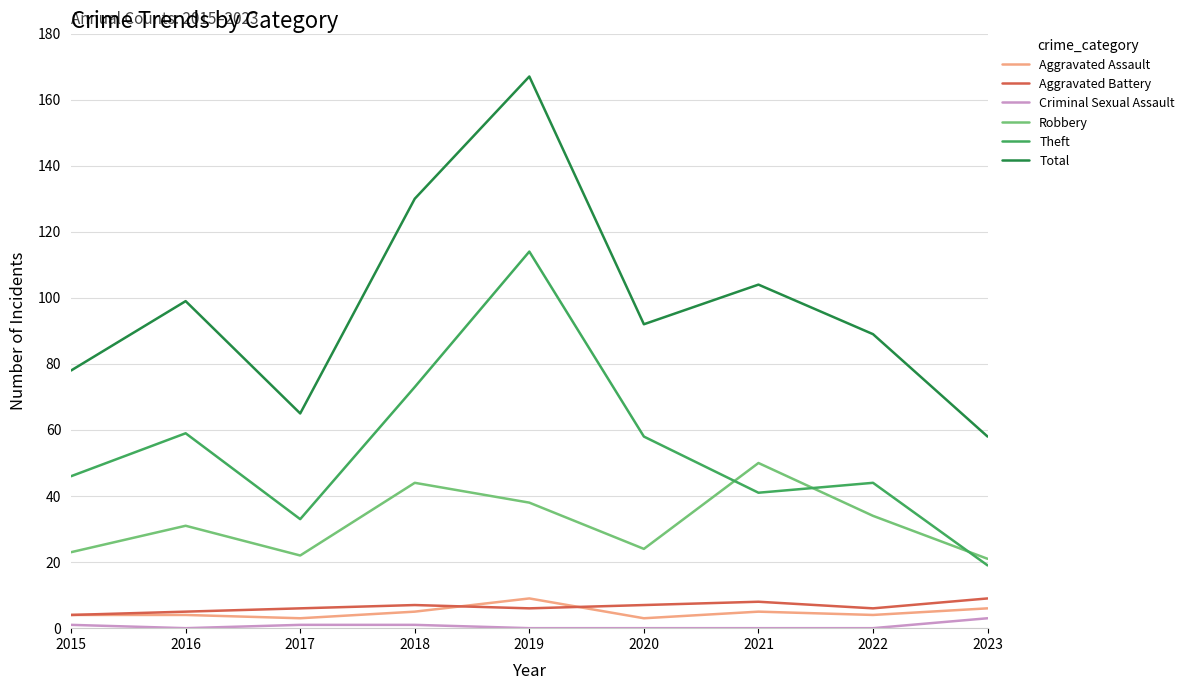

Is this an area chart (filled region under the line)?

No